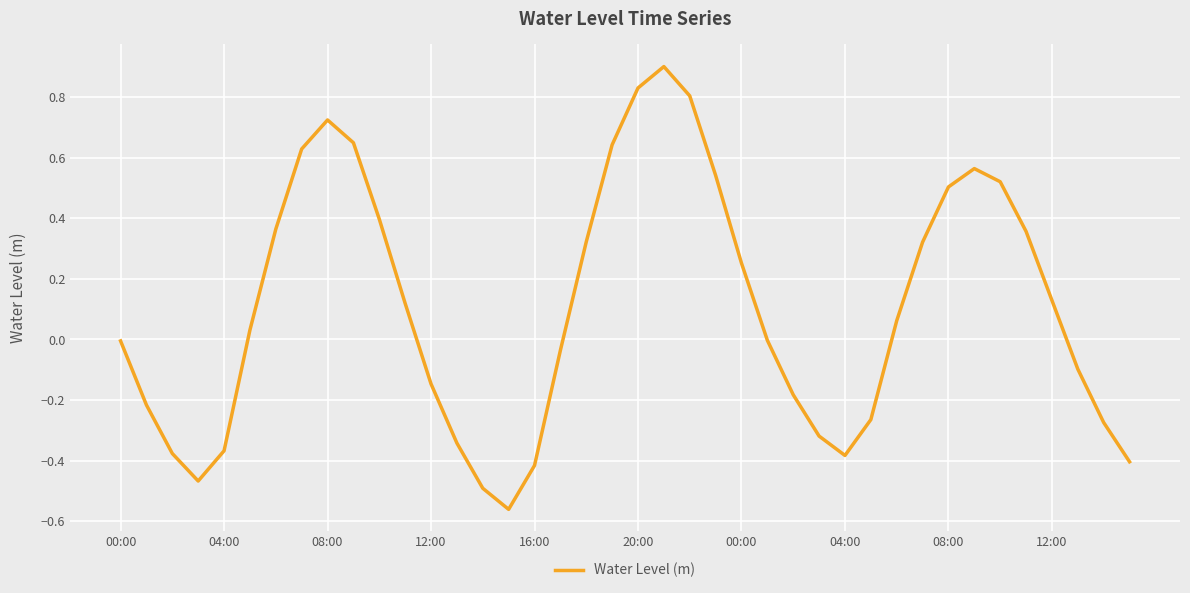

What is the difference between the maximum and minimum values?

1.5